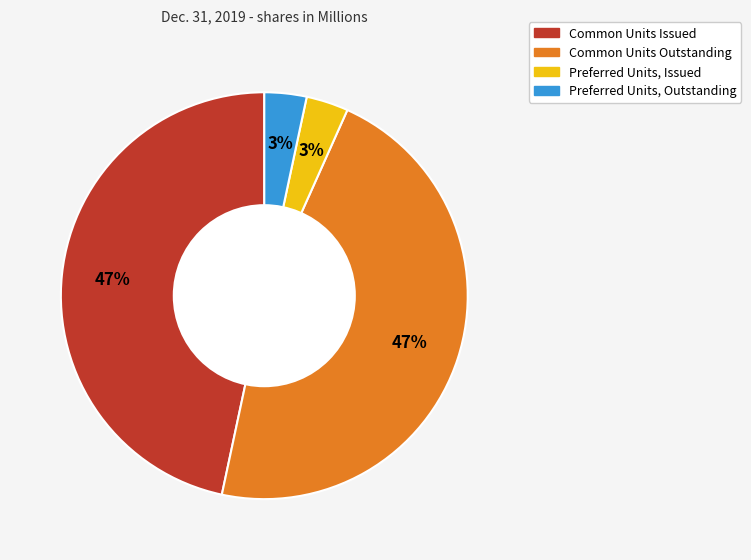

What percentage is the Common Units Outstanding slice, to the nearest percent?

47%